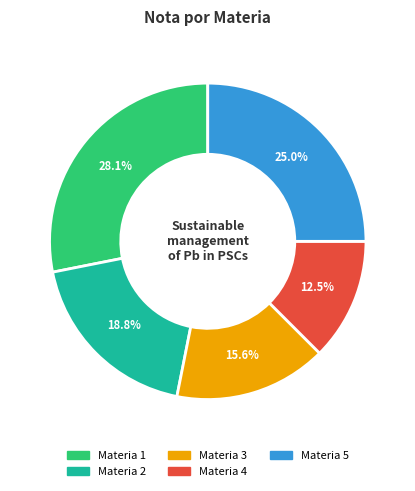

Approximately how many times larger is the value at Materia 4 compared to Materia 3?

0.8